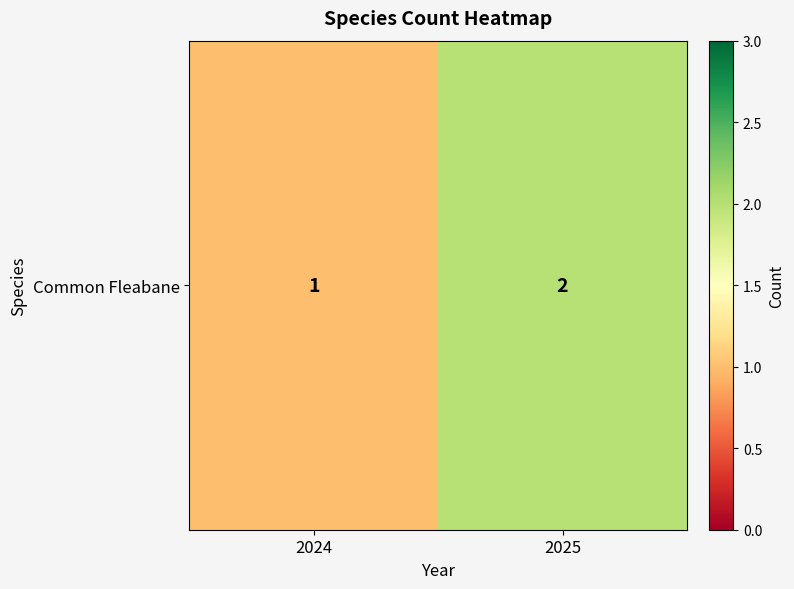

What is the difference between the values at 2024 and 2025?

1